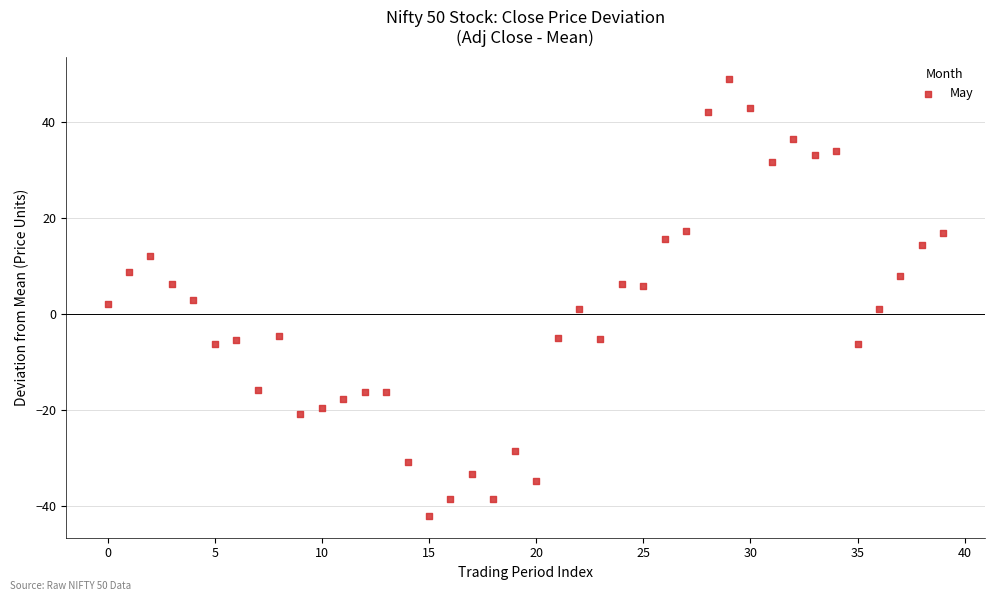

What is the range of Y values (max minus min)?

91.1